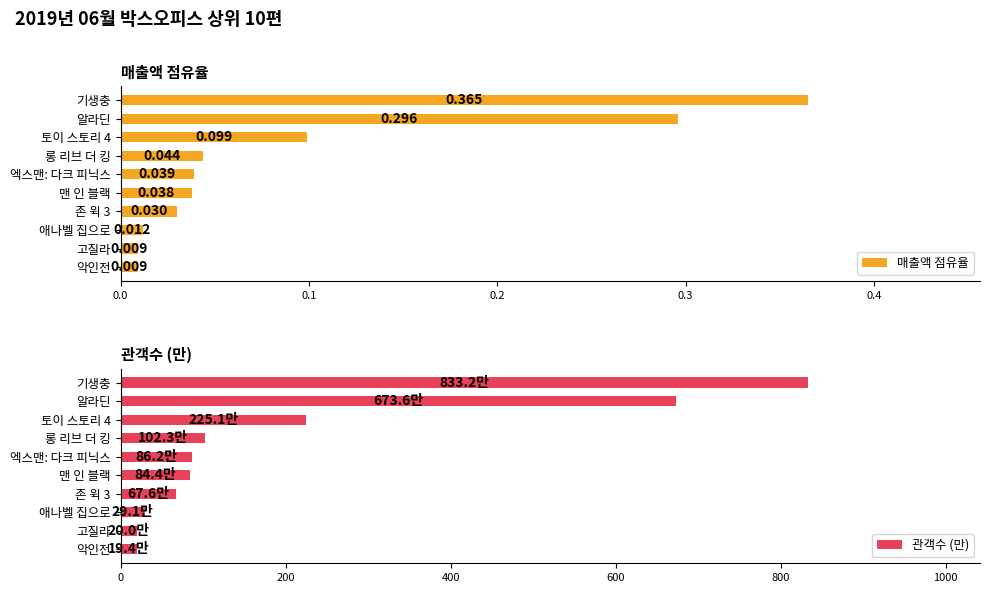

Which series has the largest total across all categories?

관객수 (만)